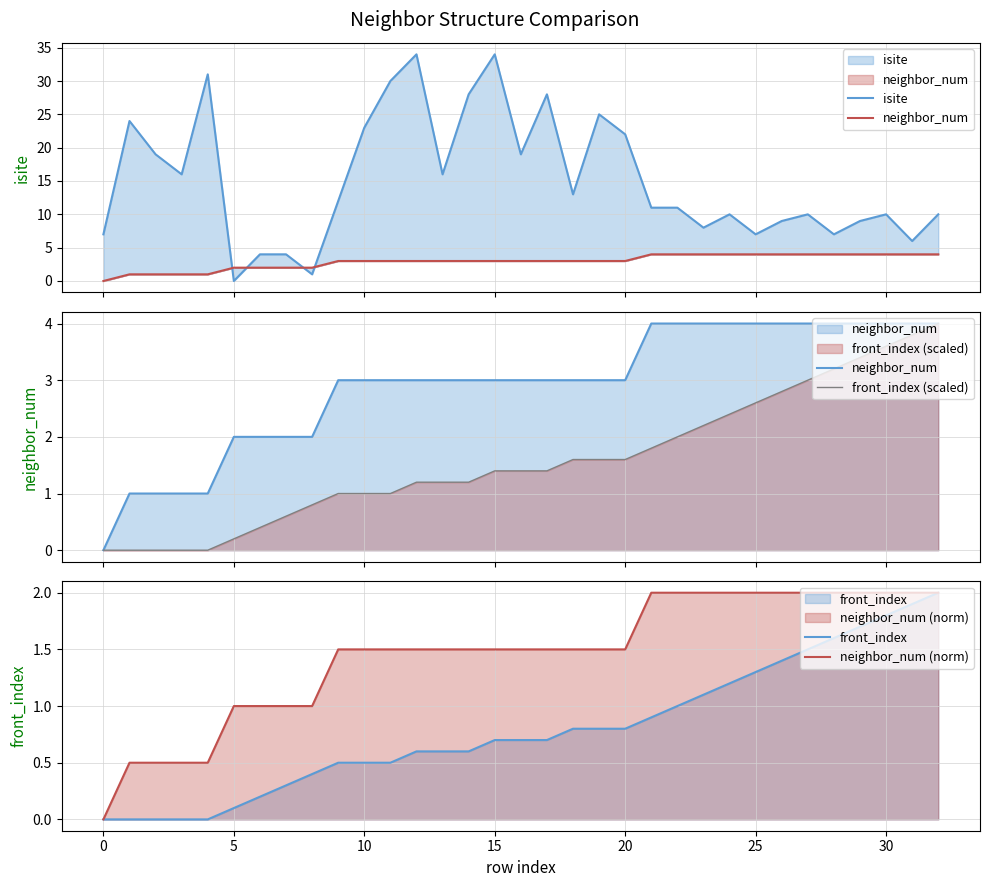

At how many categories does at least one series exceed 12?

15